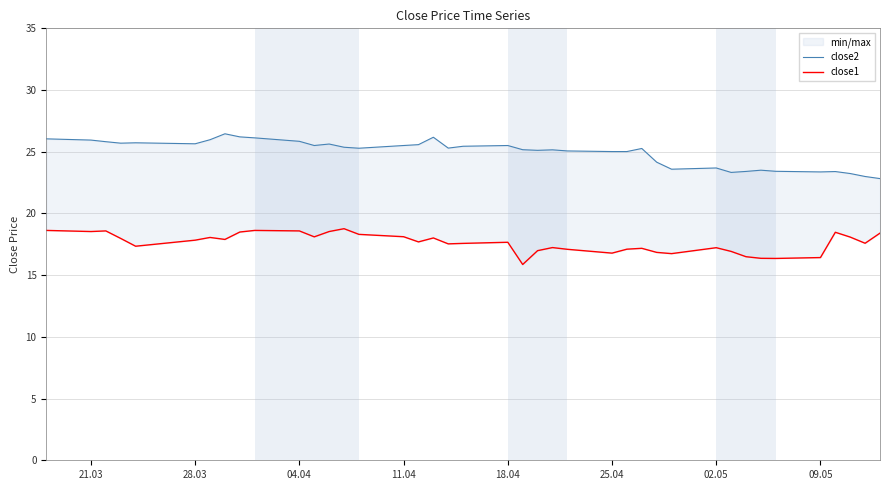

Reading left to right, transcribe all the data shown in this chart.

close2: 26.0	25.9	25.8	25.7	25.7	25.6	26.0	26.5	26.2	26.1	25.8	25.5	25.6	25.4	25.3	25.5	25.6	26.2	25.3	25.4	25.5	25.2	25.1	25.2	25.1	25.0	25.0	25.3	24.2	23.6	23.7	23.3	23.4	23.5	23.4	23.4	23.4	23.2	23.0	22.8
close1: 18.6	18.5	18.6	18.0	17.3	17.8	18.1	17.9	18.5	18.6	18.6	18.1	18.5	18.8	18.3	18.1	17.7	18.0	17.5	17.6	17.7	15.9	17.0	17.2	17.1	16.8	17.1	17.2	16.8	16.7	17.2	16.9	16.5	16.4	16.4	16.4	18.5	18.1	17.6	18.4